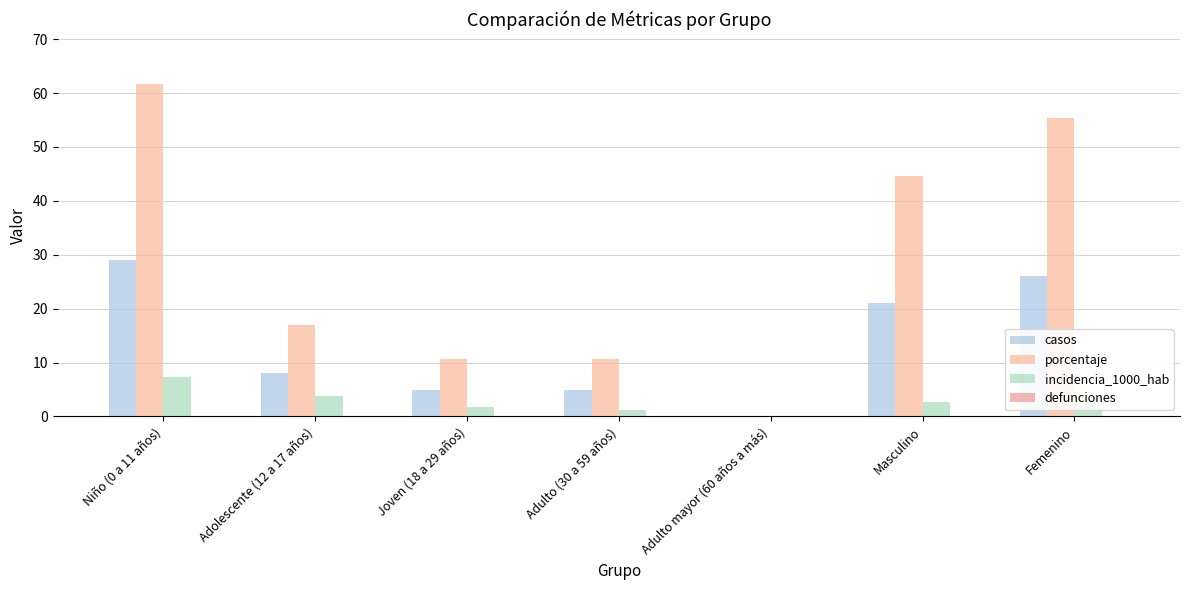

What is the difference between the casos values at Niño (0 a 11 años) and Adulto mayor (60 años a más)?

29.0